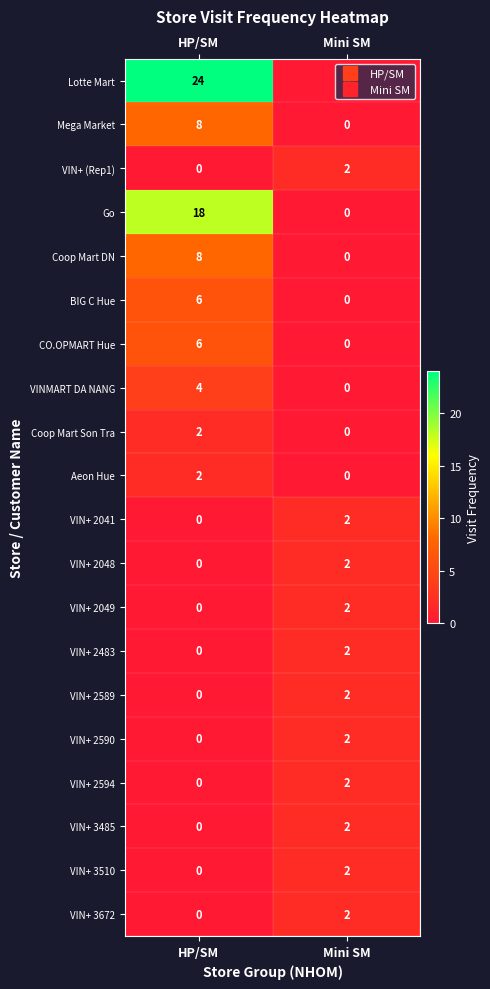

At which label does VIN+ 3485 reach its minimum?

HP/SM